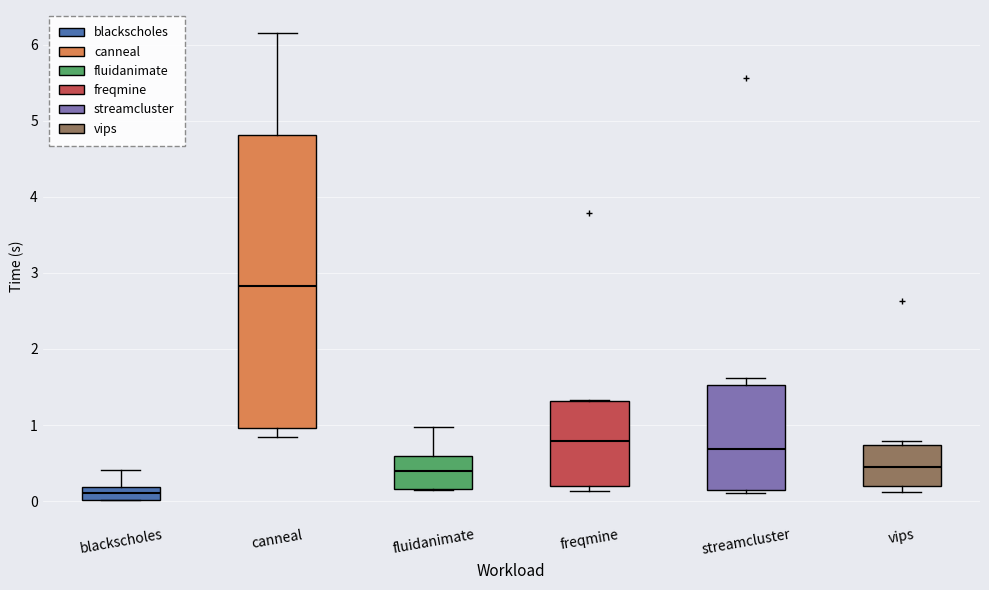

Reading left to right, read every box against the y-axis: the position of its median line, the range the box covers, and the ends of its whiskers. The values are not printed on the chart, so give them approximately, as read against the axis.

blackscholes: median 0.1, box 0.0 to 0.2, whiskers 0.0 to 0.4
canneal: median 2.8, box 1.0 to 4.8, whiskers 0.8 to 6.1
fluidanimate: median 0.4, box 0.2 to 0.6, whiskers 0.1 to 1.0
freqmine: median 0.8, box 0.2 to 1.3, whiskers 0.1 to 1.3
streamcluster: median 0.7, box 0.2 to 1.5, whiskers 0.1 to 1.6
vips: median 0.5, box 0.2 to 0.7, whiskers 0.1 to 0.8